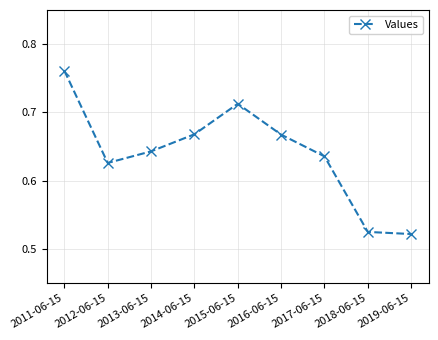

Count the values in the range 0 to 1.

9